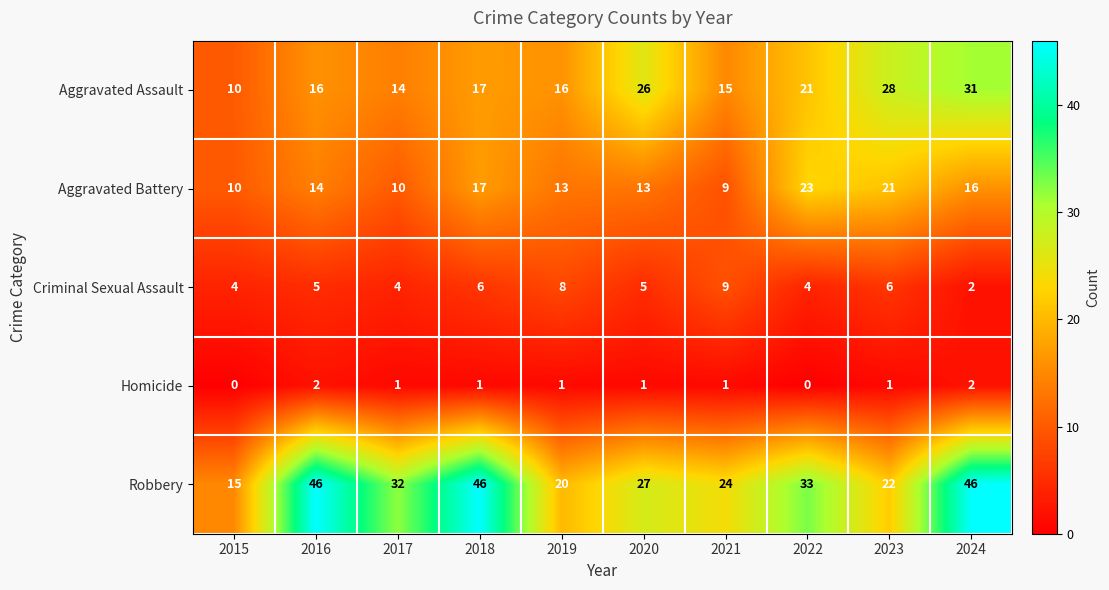

How many values in the Criminal Sexual Assault series are below 5?

4